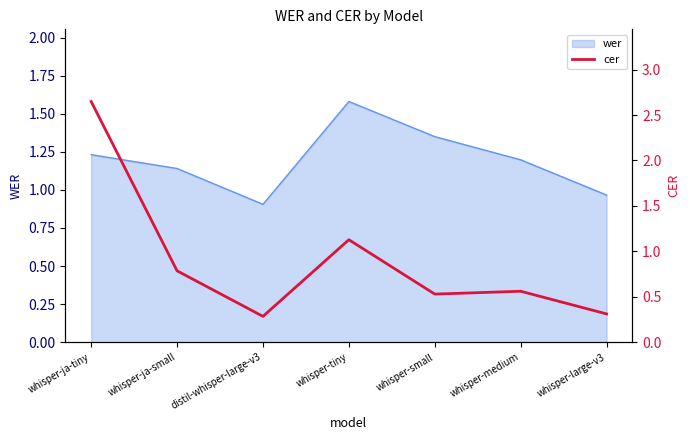

What is the sum of all values?

6.2